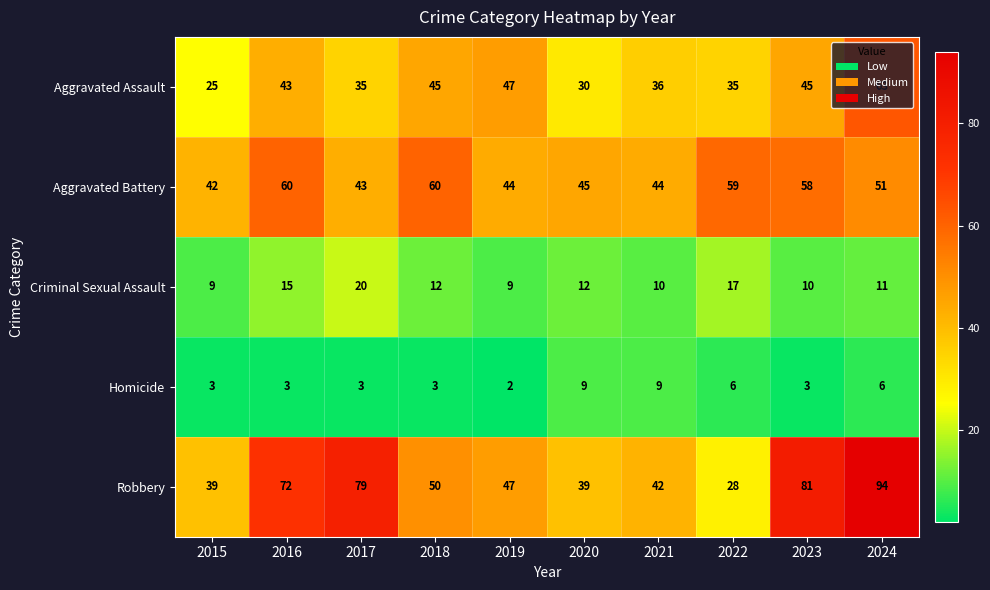

What is the highest value of the Aggravated Battery series?

60